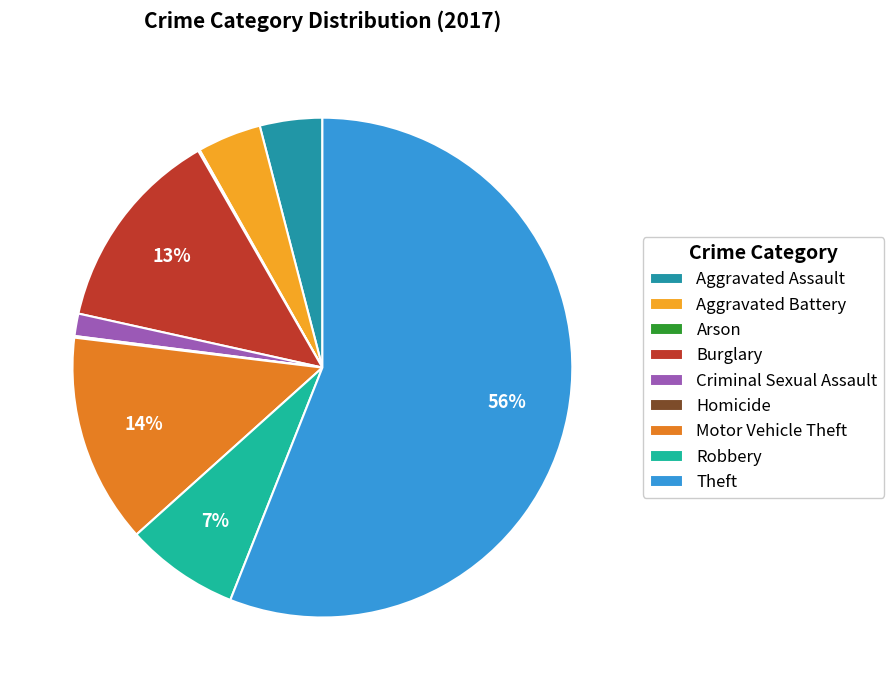

Which slice is the smallest?

Arson